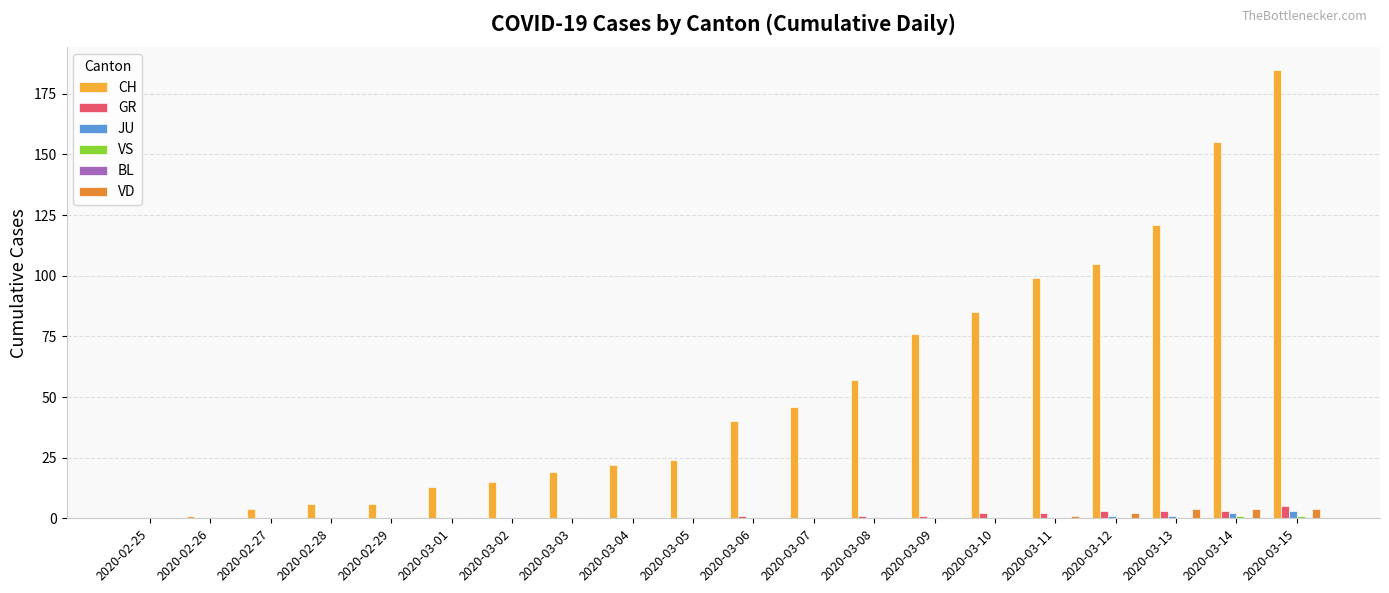

Which series has the largest total across all categories?

CH